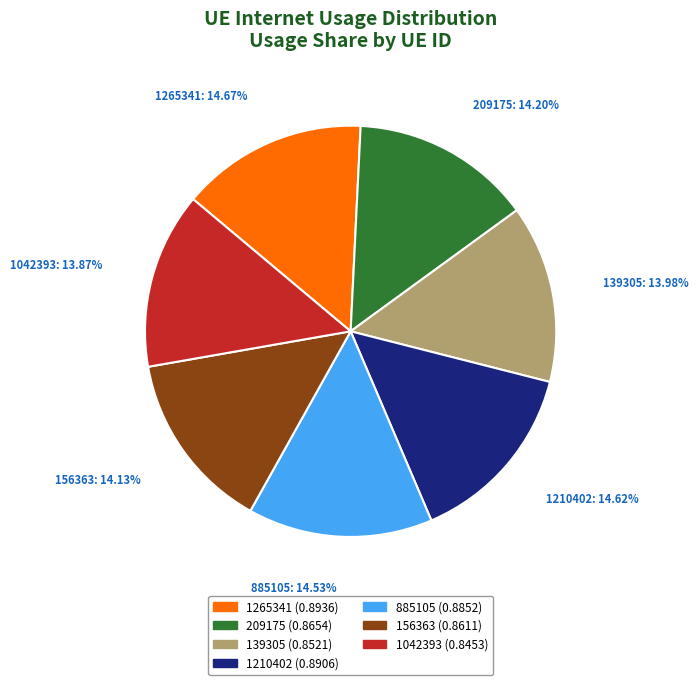

To the nearest percent, what is the average slice percentage?

14%